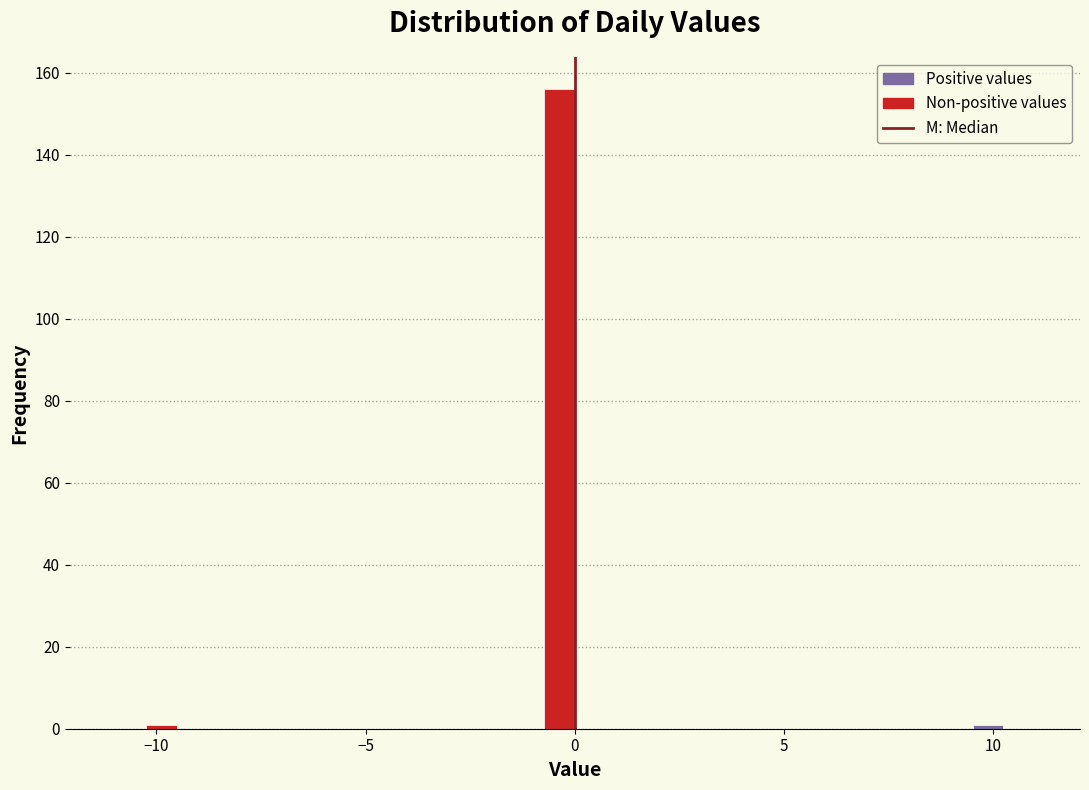

Around what value on the x-axis is the tallest bar? Give the approximate position of its centre, as read against the axis.

-0.5